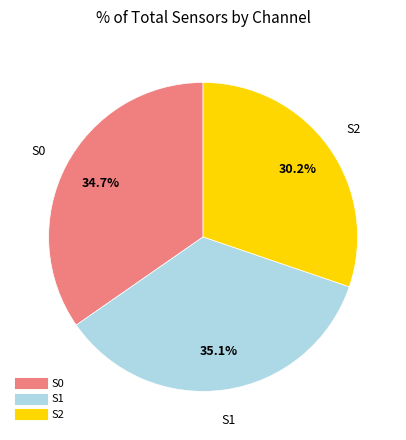

What is the smallest slice in the pie chart?

S2